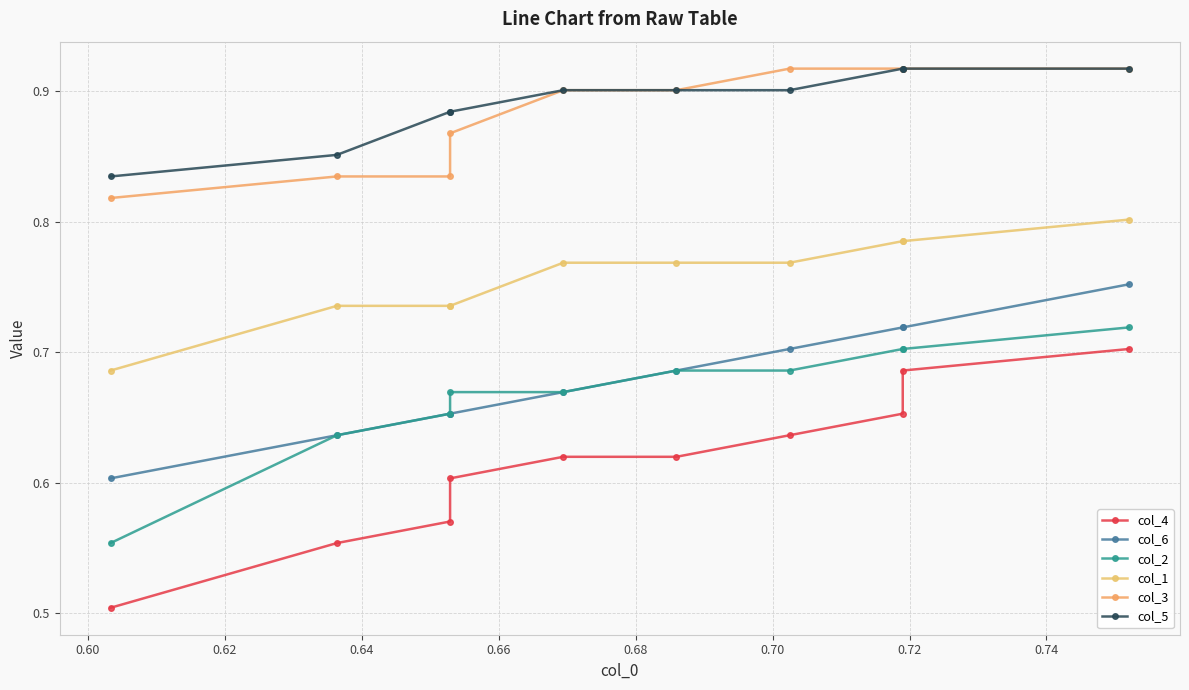

What is the approximate value of col_4 at 0.70?

0.6